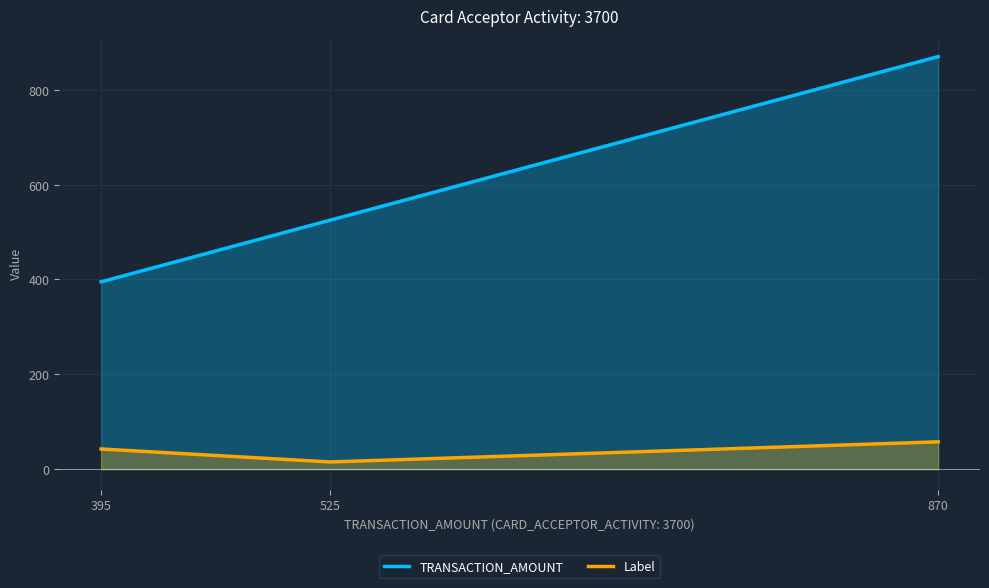

What are all the series names shown in the legend?

TRANSACTION_AMOUNT, Label